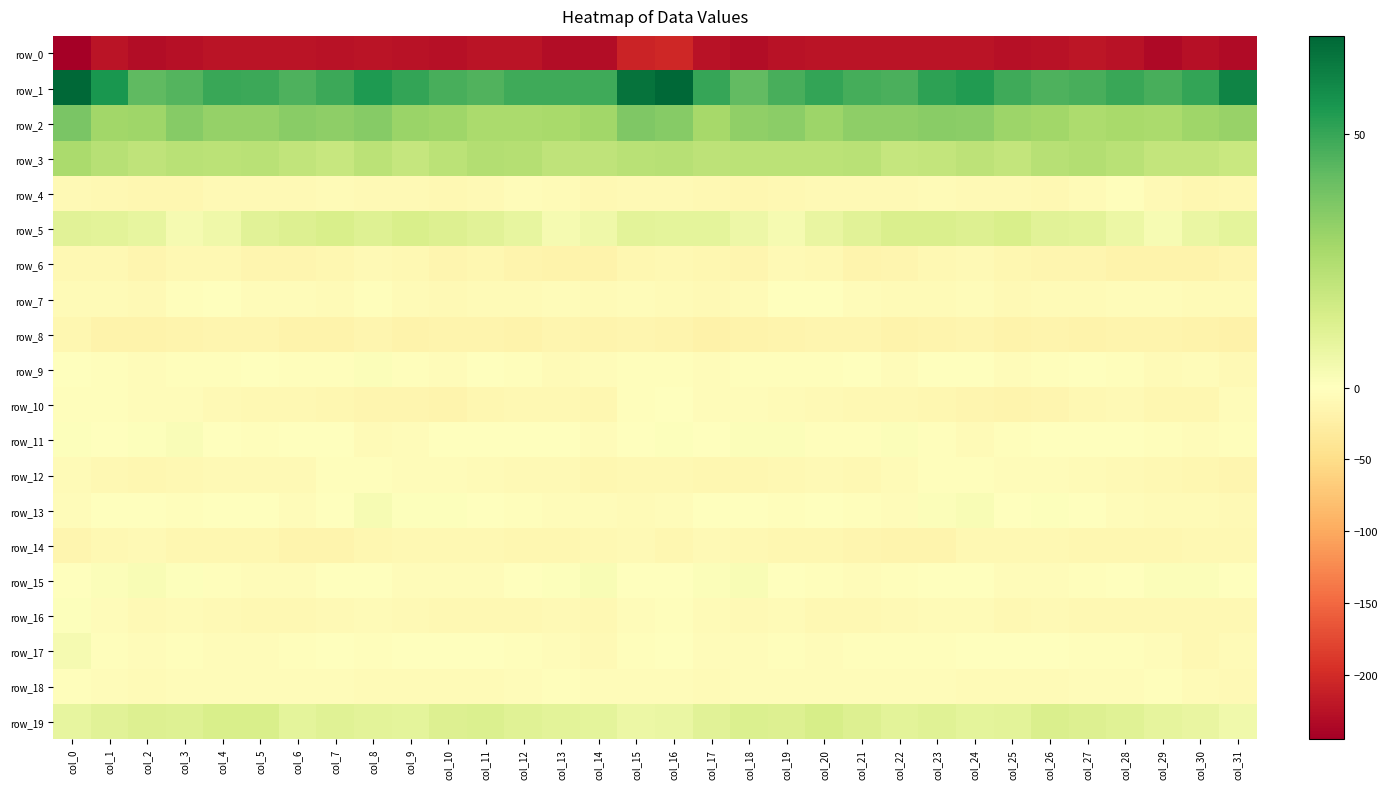

How many data points in row_7 are above -6?

15